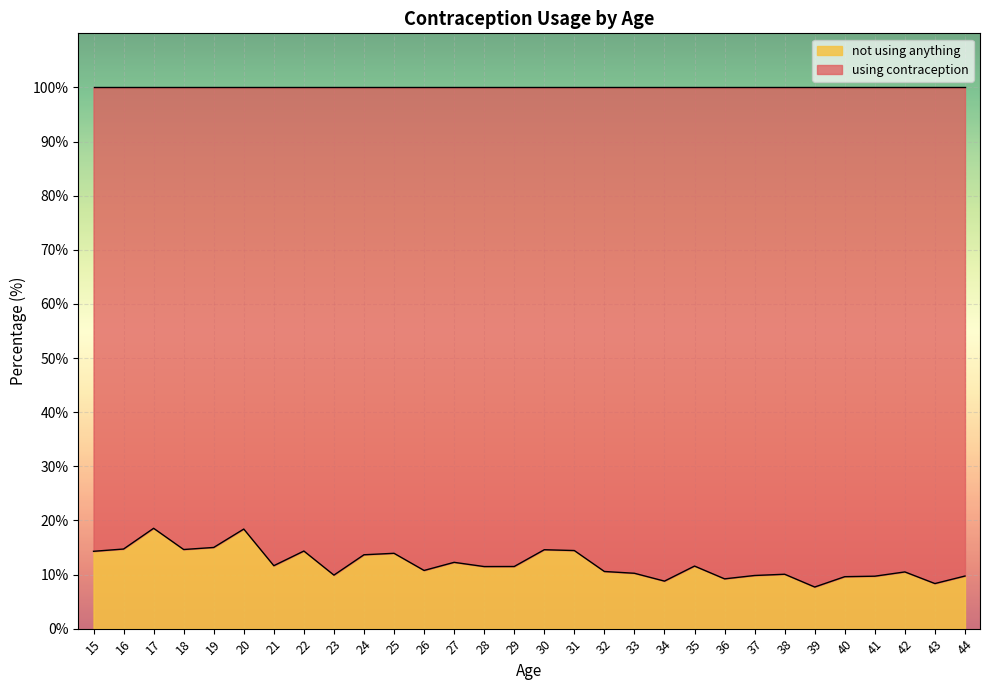

True or false: the data shows 14.4 at 31.

True